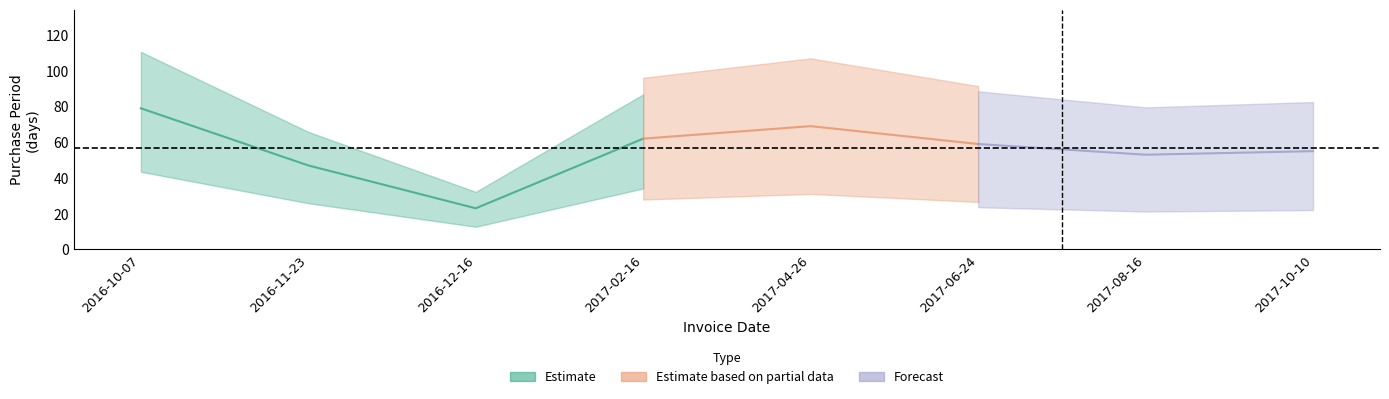

How many interior local valleys (lower than both neighbors) does the data have?

2